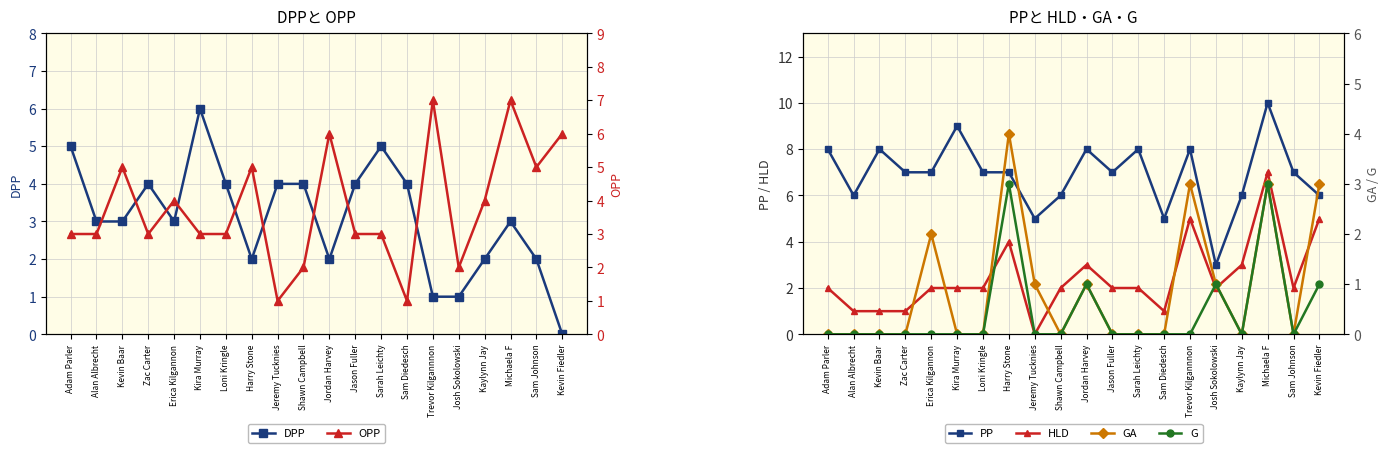

True or false: DPP has more than 1 interior local peaks.

True